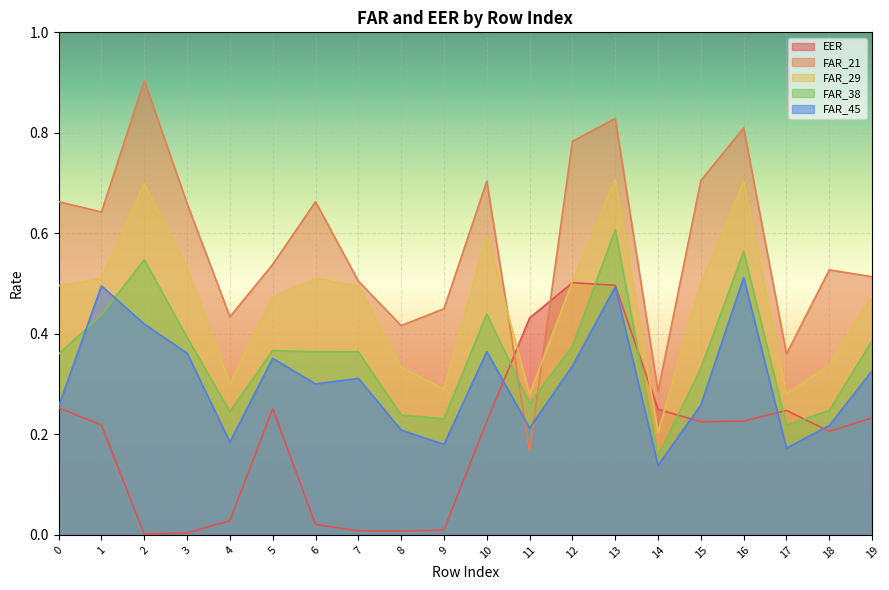

Which series has the widest spread of values?

FAR_21